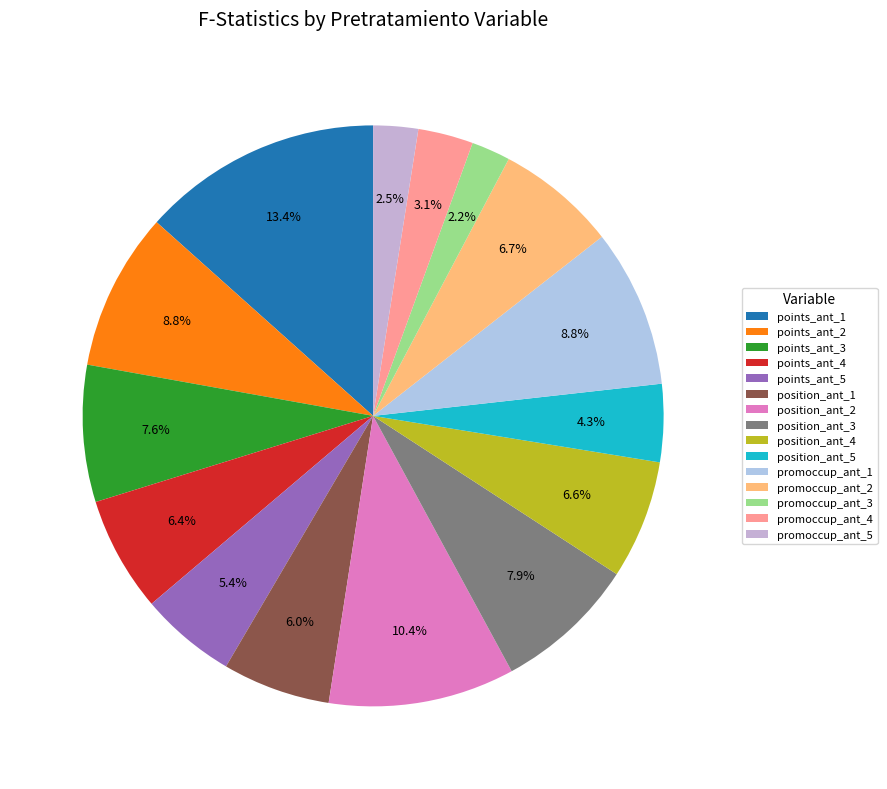

Is there any slice that represents more than half of the pie?

No